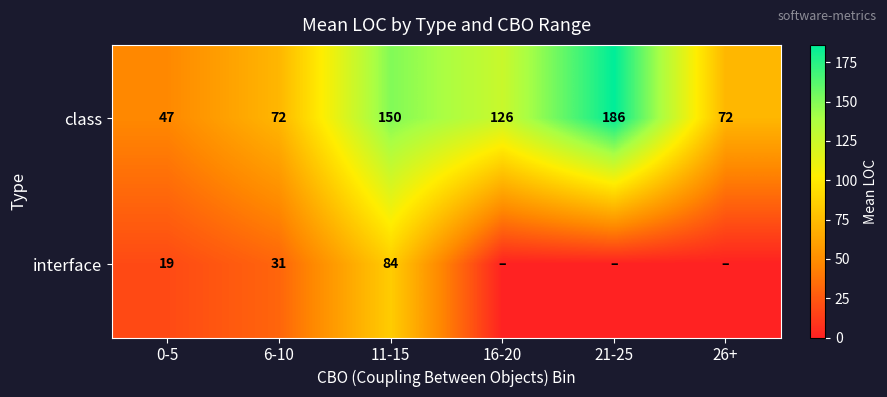

What is the difference between the highest and lowest values at 0-5?

28